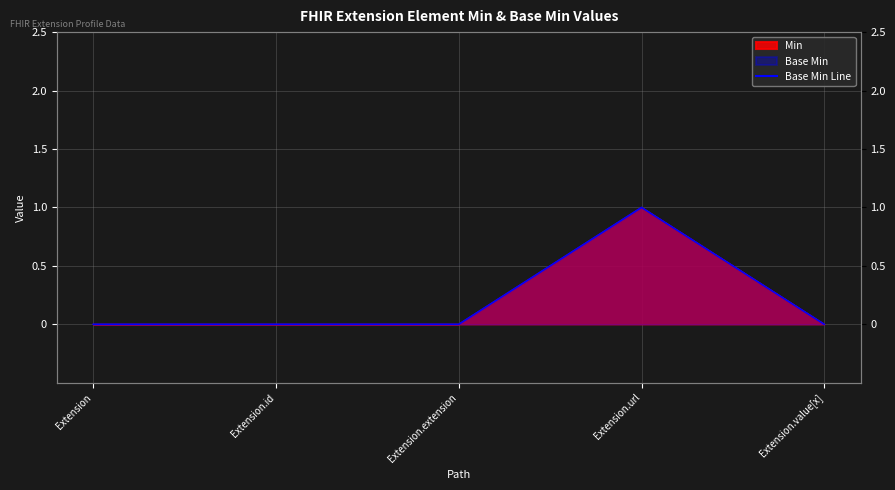

List the labels in order of value, largest first.

Extension.url, Extension, Extension.id, Extension.extension, Extension.value[x]